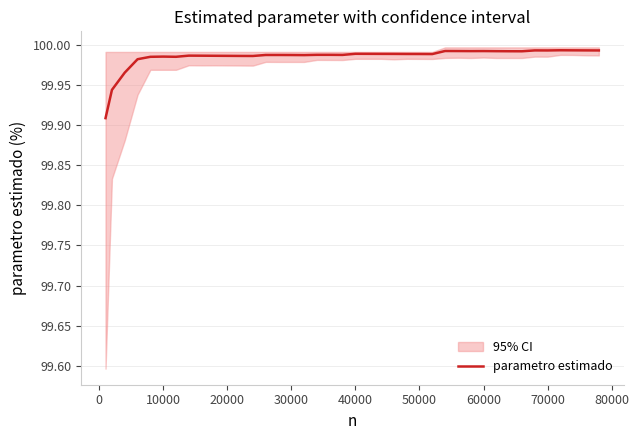

True or false: there are more than 1 points higher than both neighbors.

True